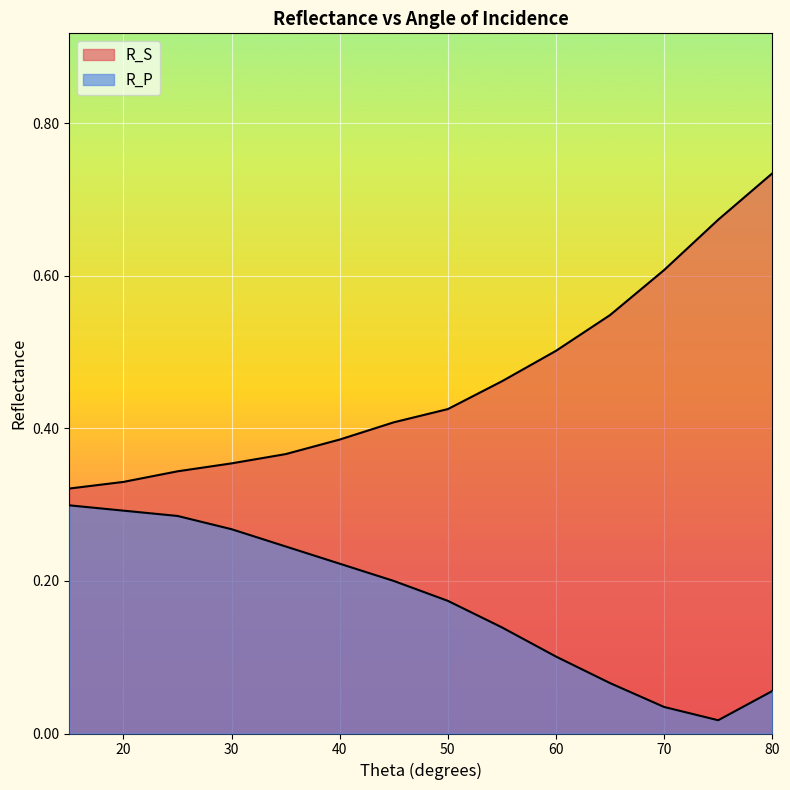

What is the sum of the R_P values at 20.0 and 35.0?

0.5